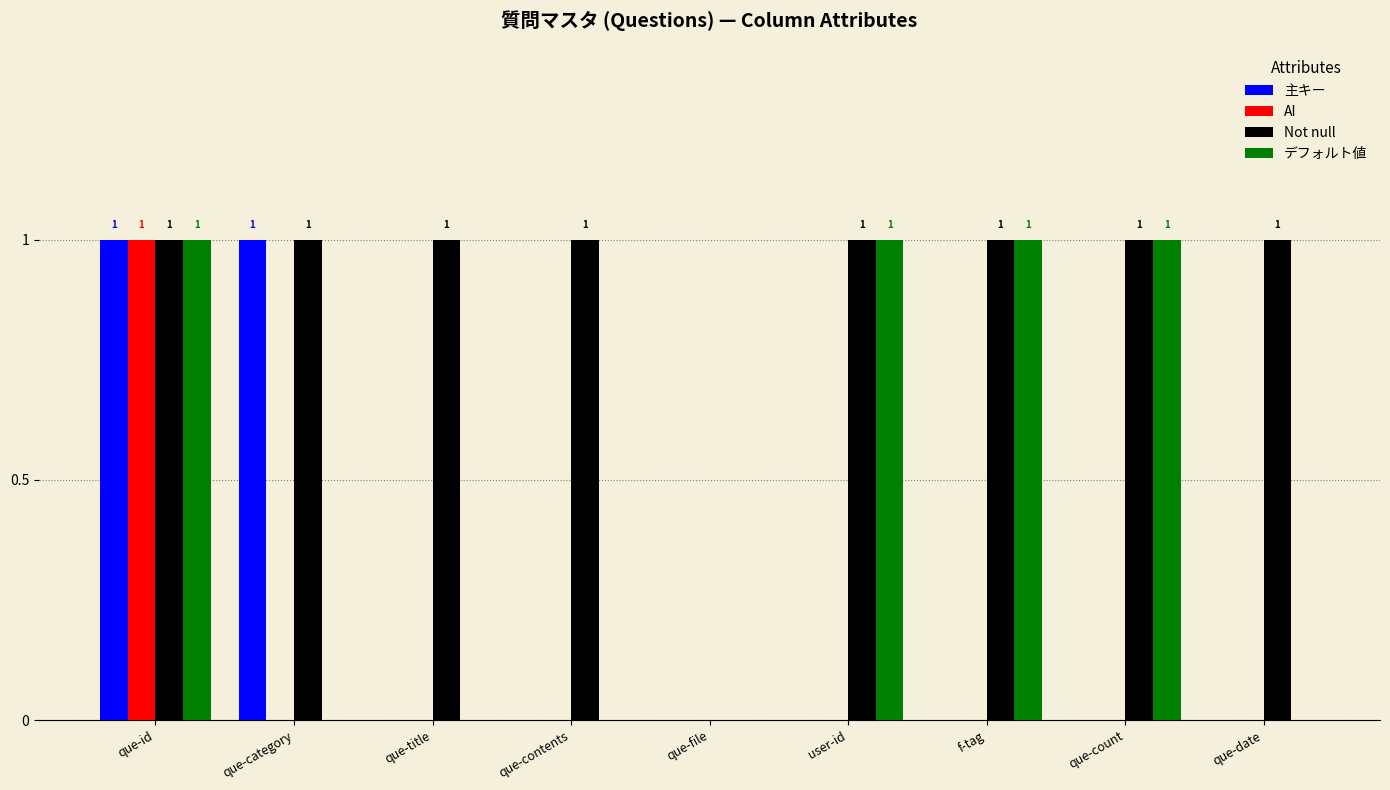

Is it true that 主キー equals 0 at f-tag?

True